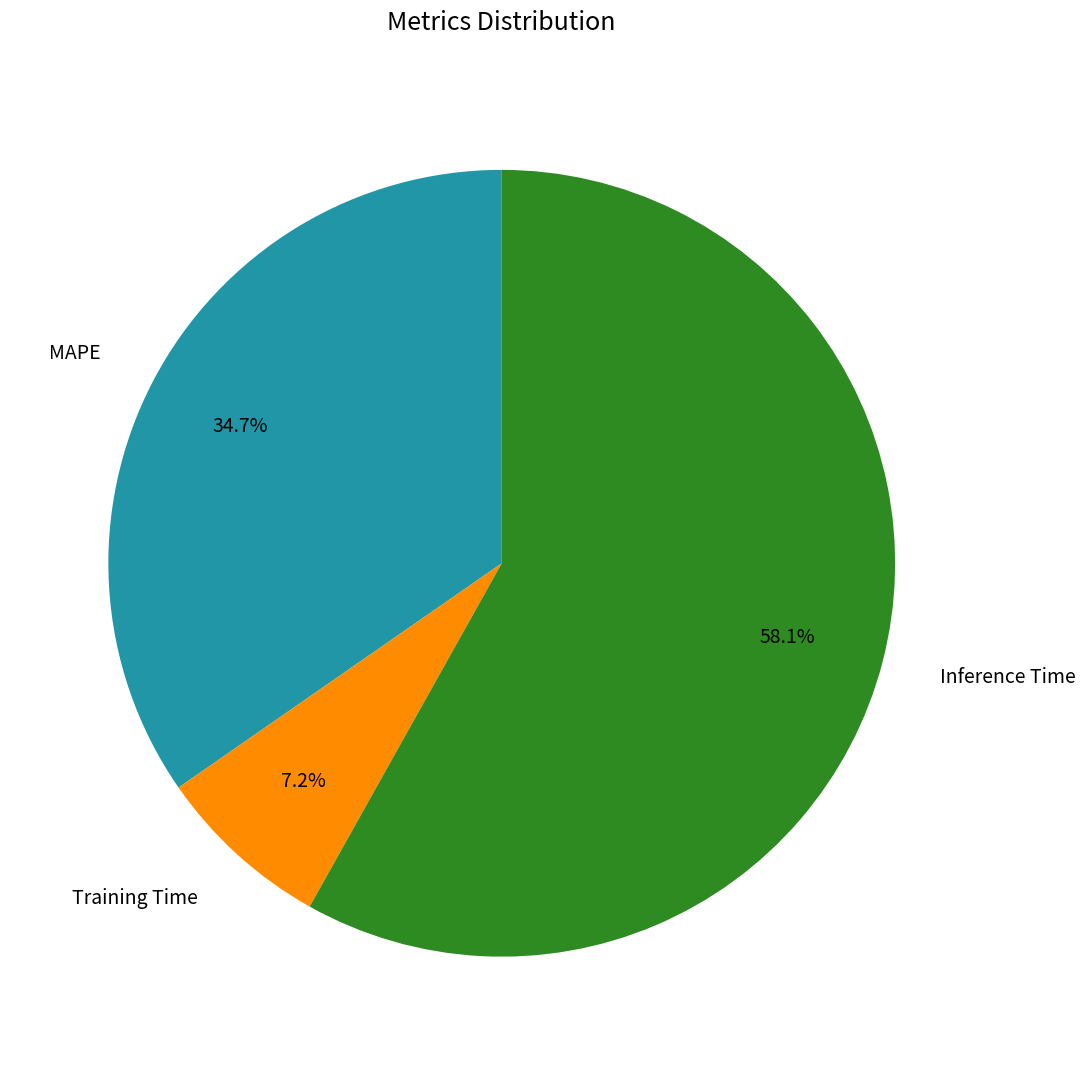

Between Training Time and MAPE, which is larger?

MAPE